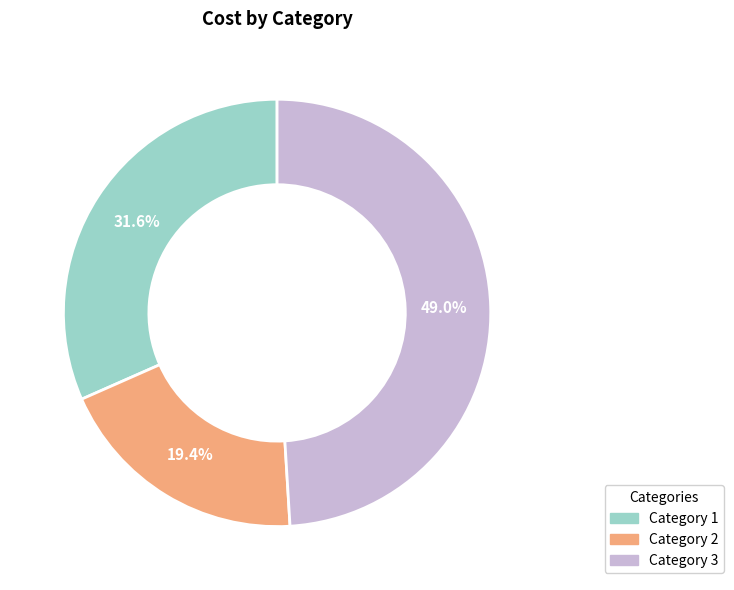

Is there any slice that represents more than half of the pie?

No